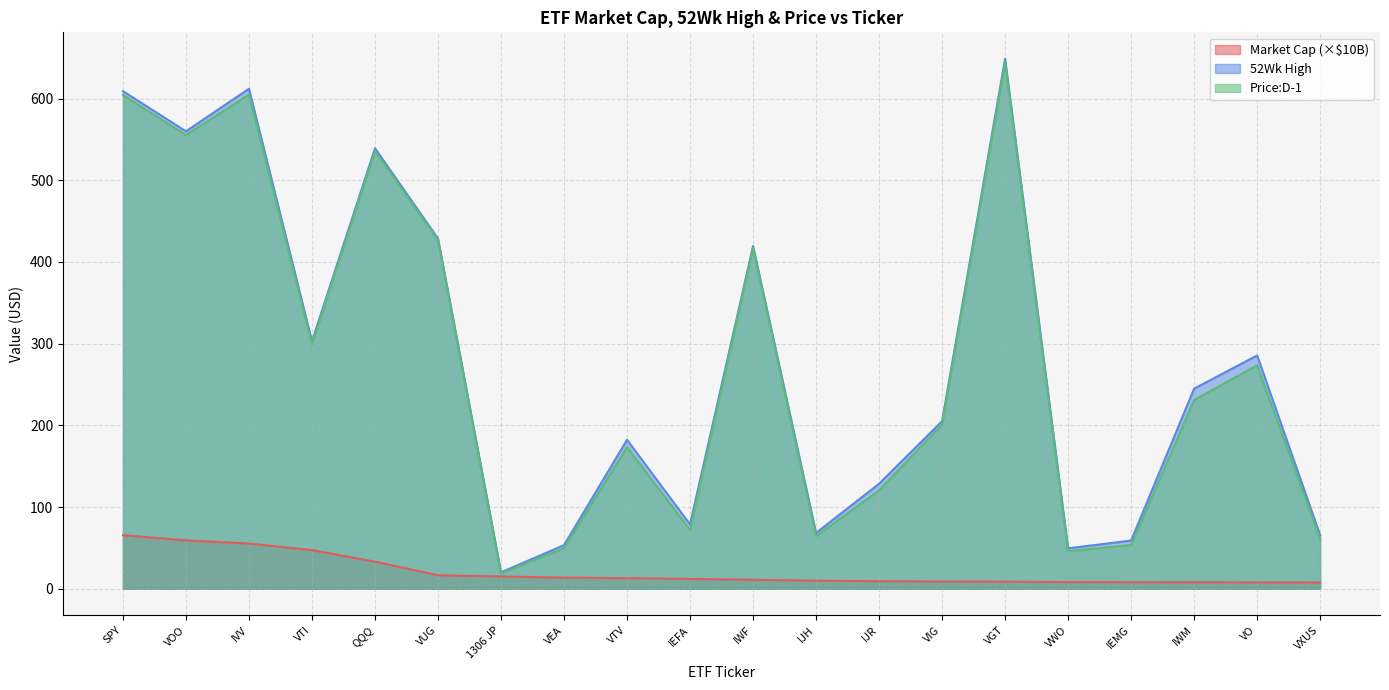

Reading right to left, what are all the values shown in this chart?

Market Cap: 7.7	7.8	8.0	8.1	8.2	8.7	8.9	9.3	9.9	11.0	12.1	13.0	13.7	15.1	16.6	33.2	47.3	55.4	59.2	65.6
52Wk High: 65.5	285.6	245.0	59.0	49.6	648.7	205.2	128.6	68.3	419.5	78.8	182.4	53.4	20.2	428.7	539.2	302.9	612.1	560.0	609.1
Price:D-1: 61.3	273.5	231.1	53.5	46.1	644.0	201.2	120.4	64.6	417.1	71.9	173.3	49.7	18.6	426.9	535.8	299.7	605.0	555.5	604.3